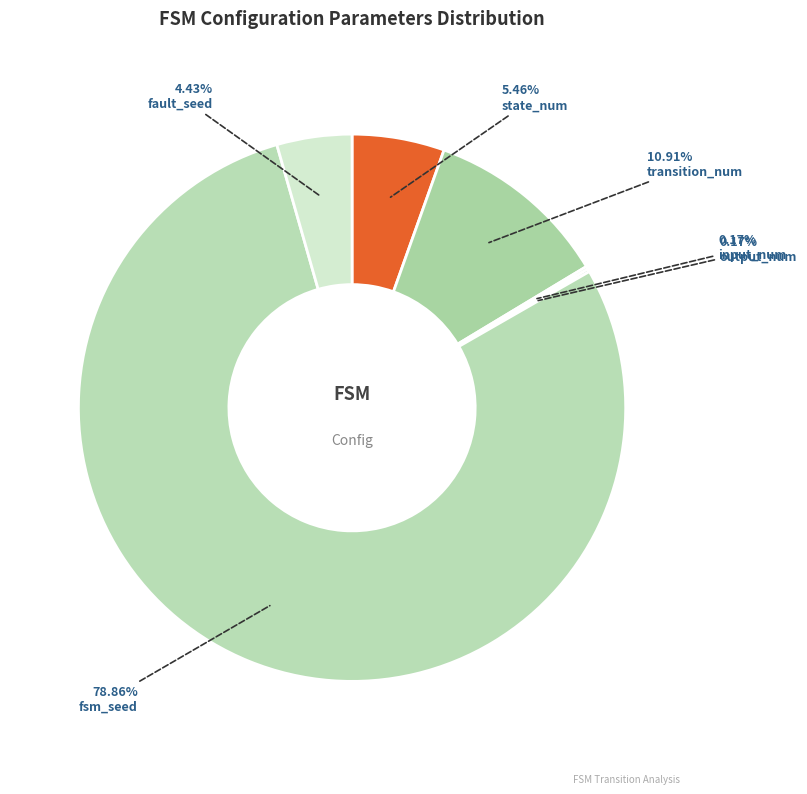

Is the sum of input_num and fsm_seed greater than half?

Yes